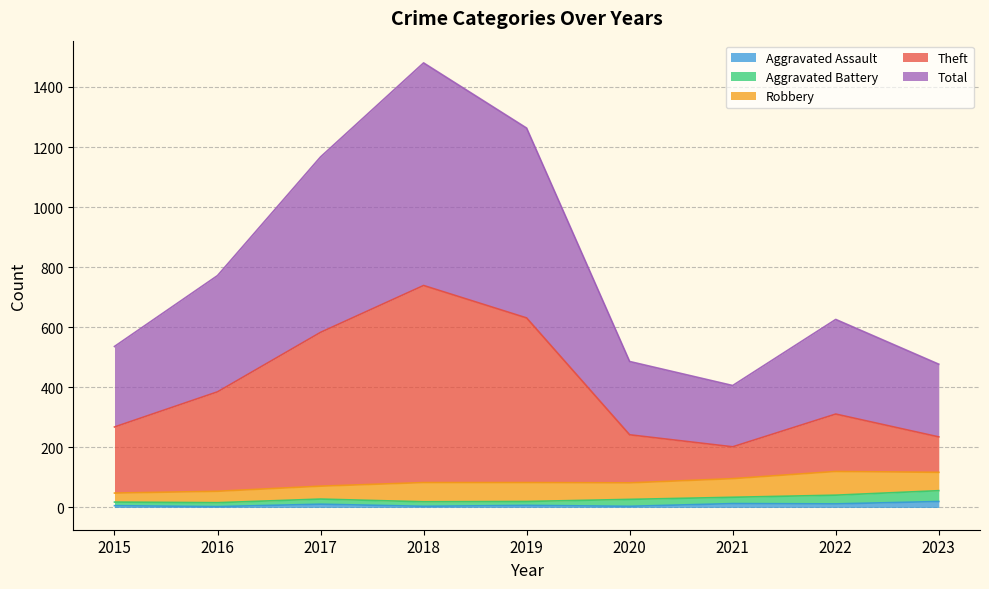

True or false: Total and Aggravated Assault cross at least once.

False